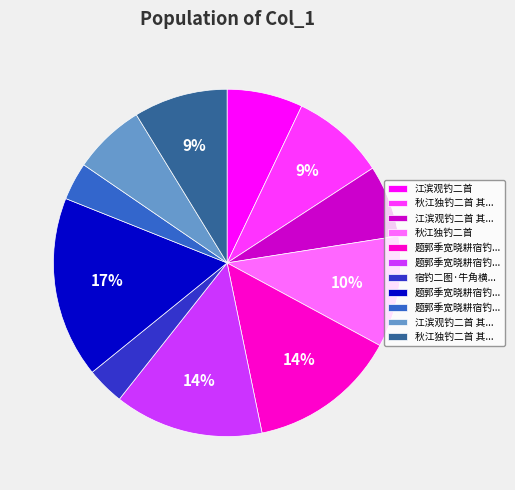

Is there any slice that represents more than half of the pie?

No